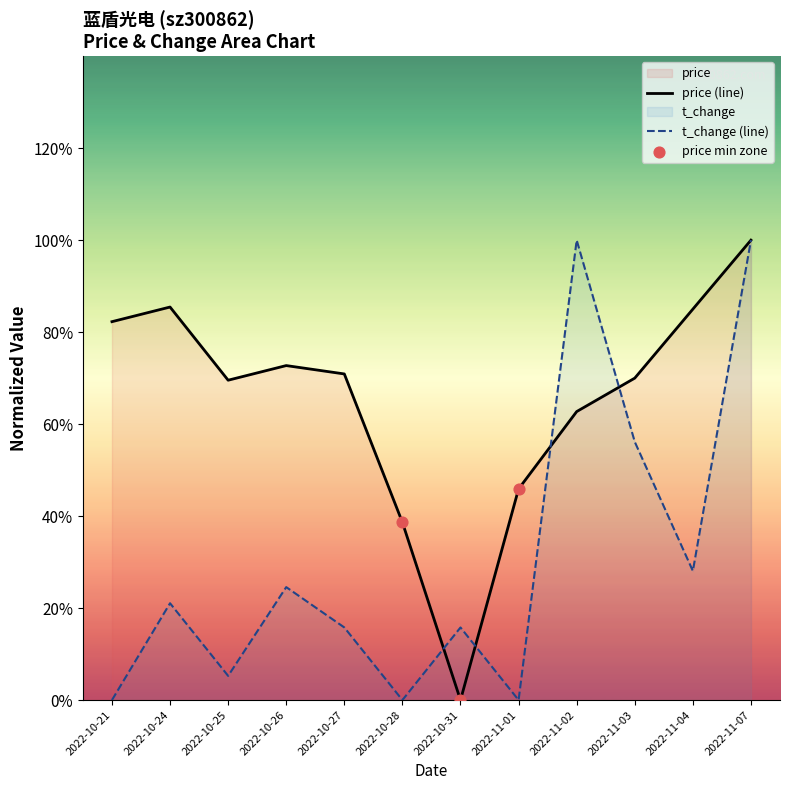

What is the total value across all series at 2022-11-02?

1.6